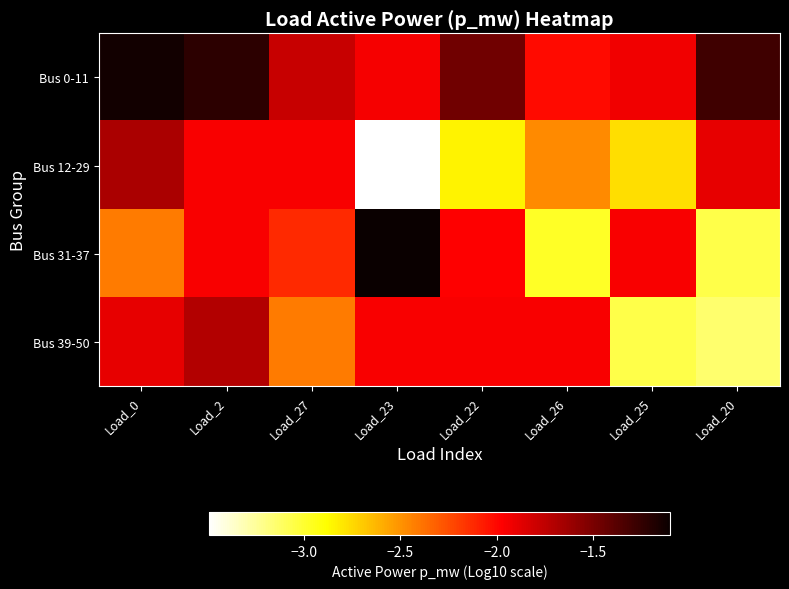

List the series in order of their peak value, highest first.

Bus 31-37, Bus 0-11, Bus 12-29, Bus 39-50